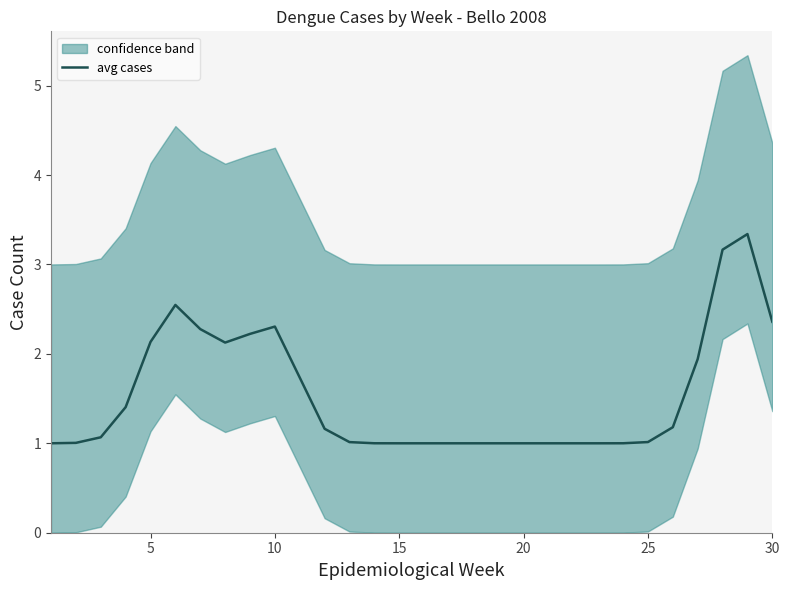

What is the difference between the second highest and minimum values?

2.2